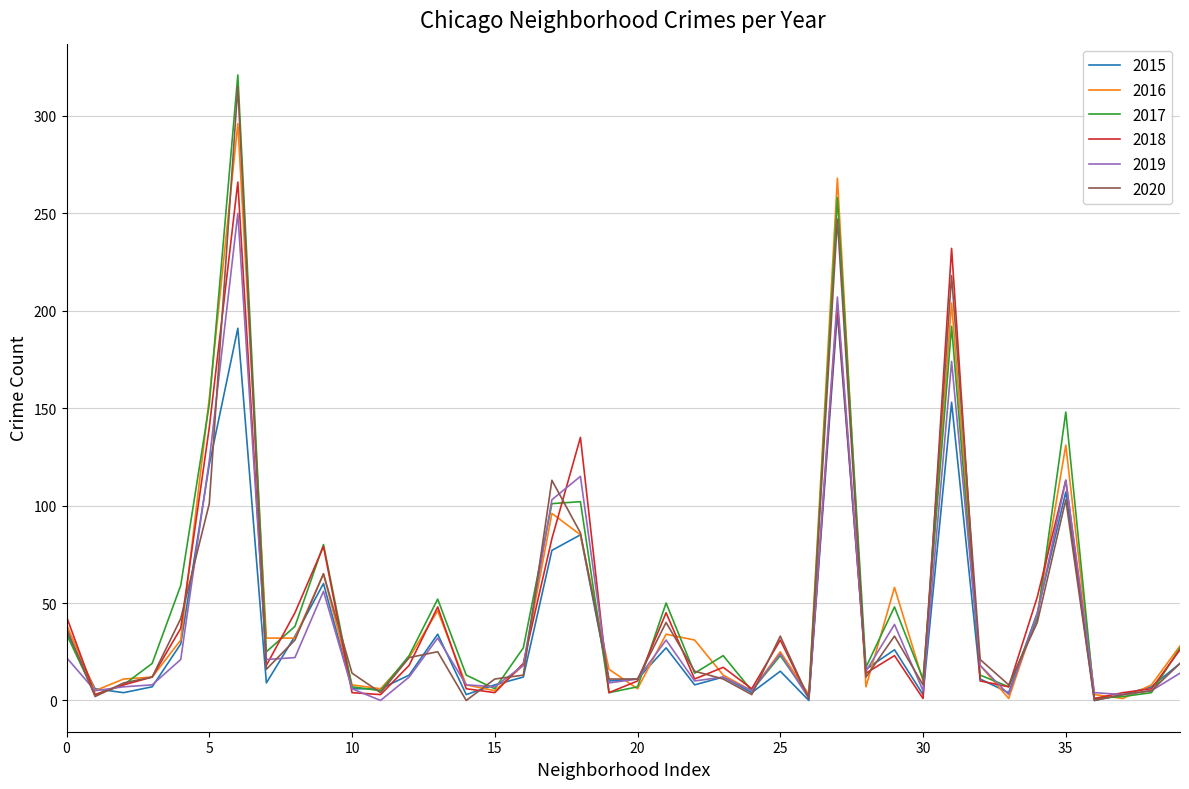

What is the maximum value shown in the chart?

321